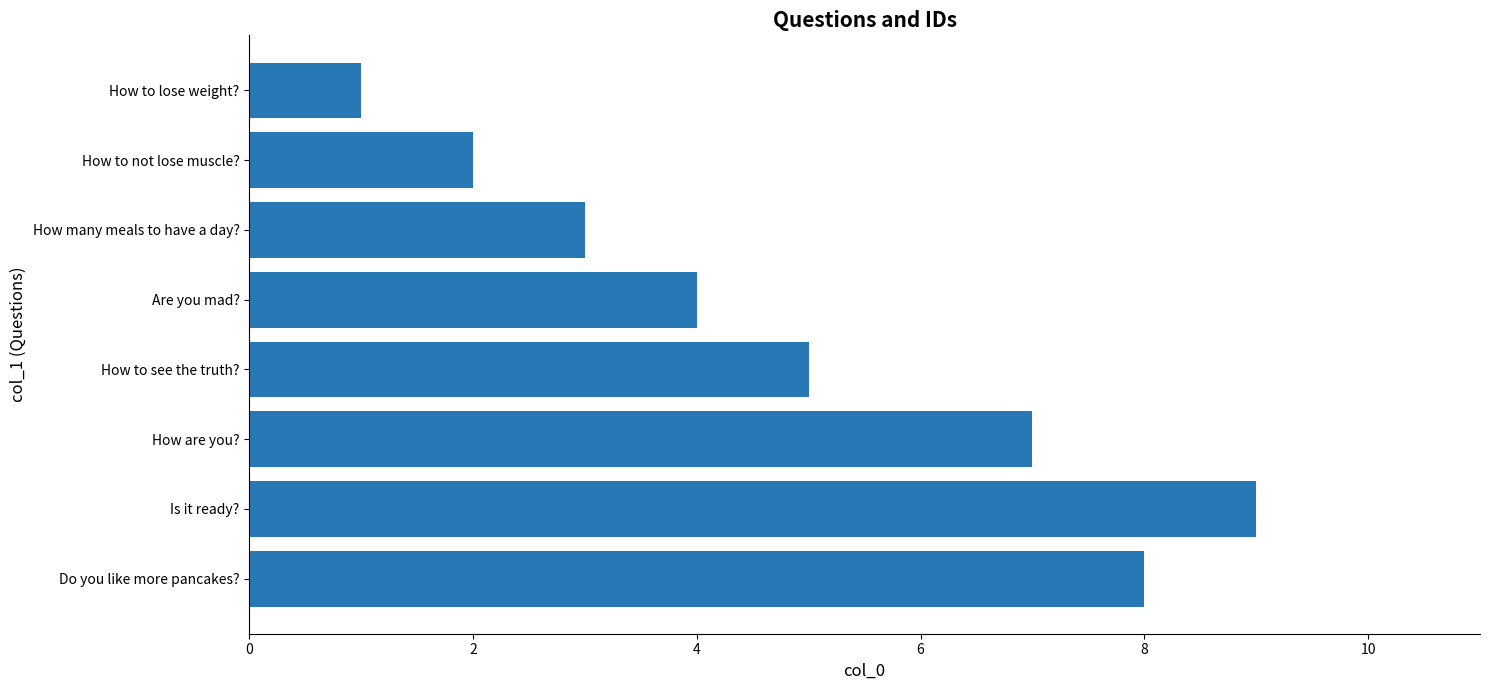

What is the difference between the maximum and minimum values?

8